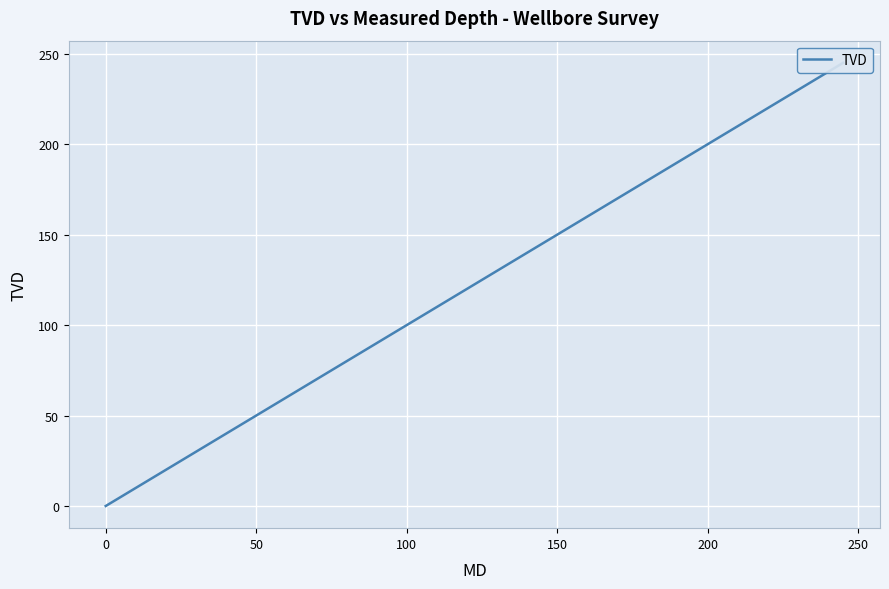

What is the difference between the maximum and minimum values?

245.0